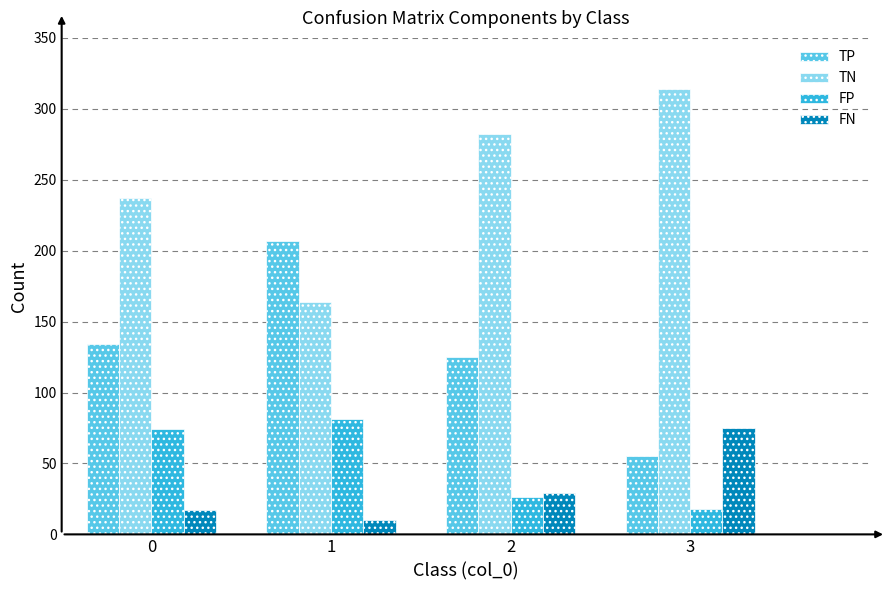

What value does the FP series have at 0, to the nearest 5?

75